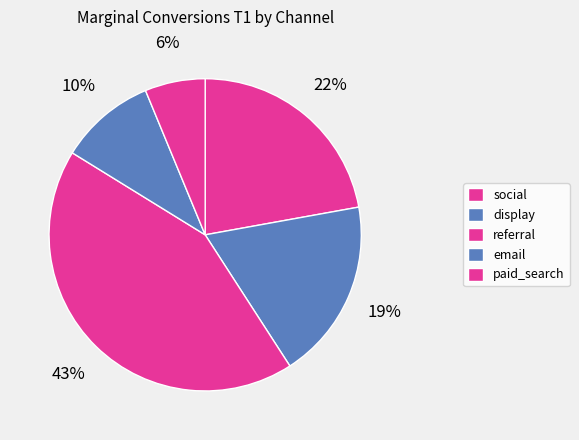

How many slices are in this pie chart?

5